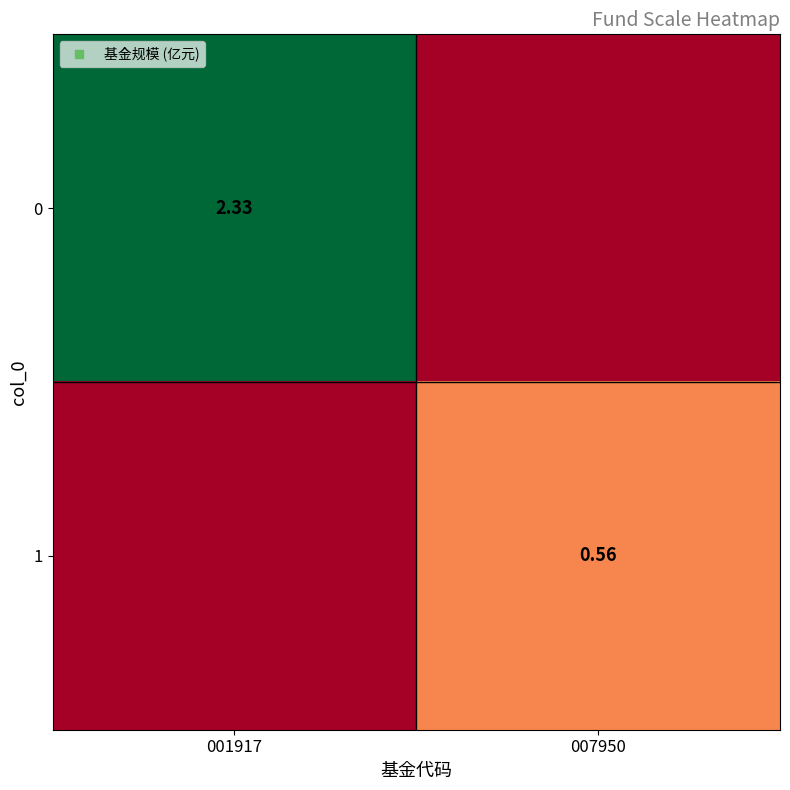

What is the difference between the 1 values at 001917 and 007950?

0.6